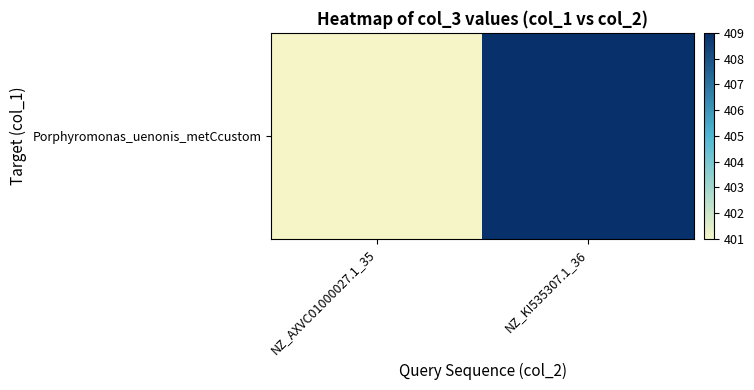

Is it true that the value at NZ_KI535307.1_36 is 409?

True